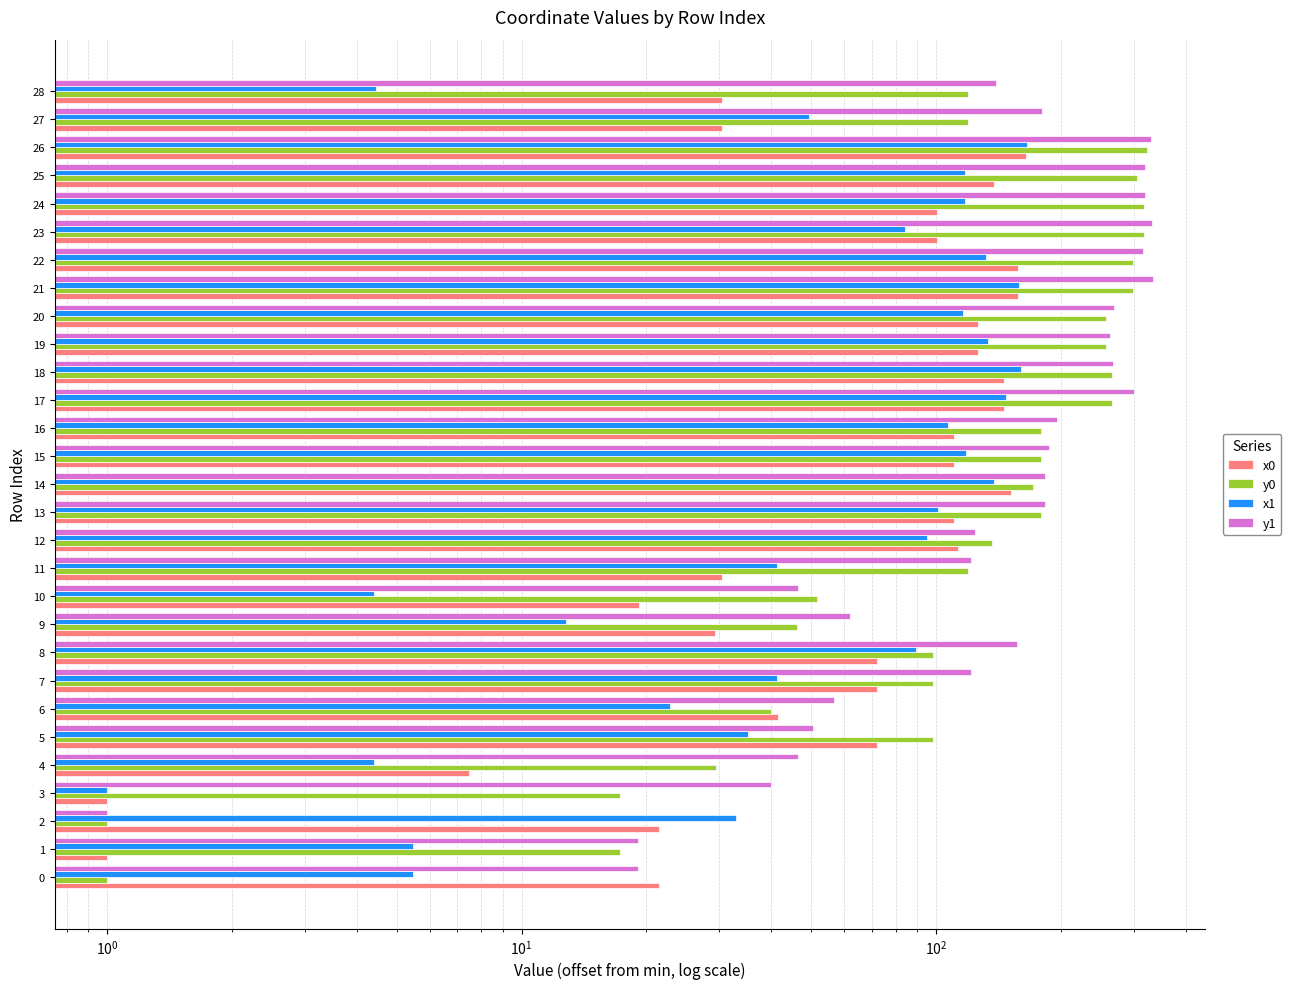

At which label does x1 first exceed 89?

8